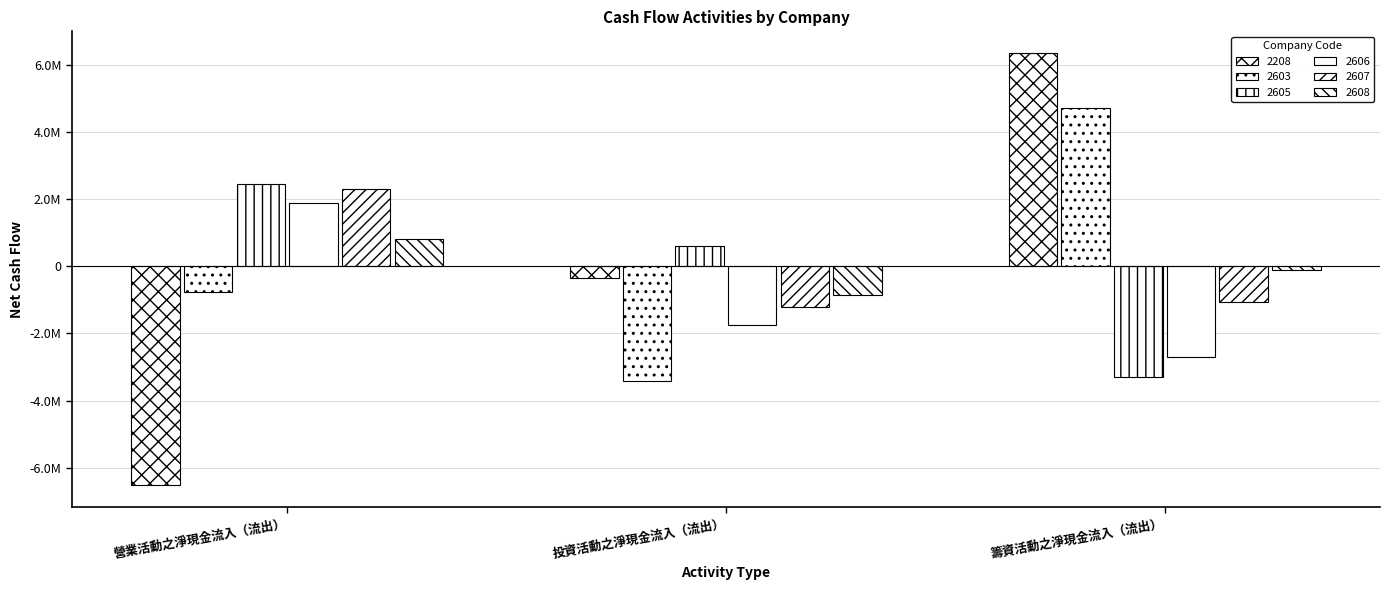

Are the bars horizontal?

No